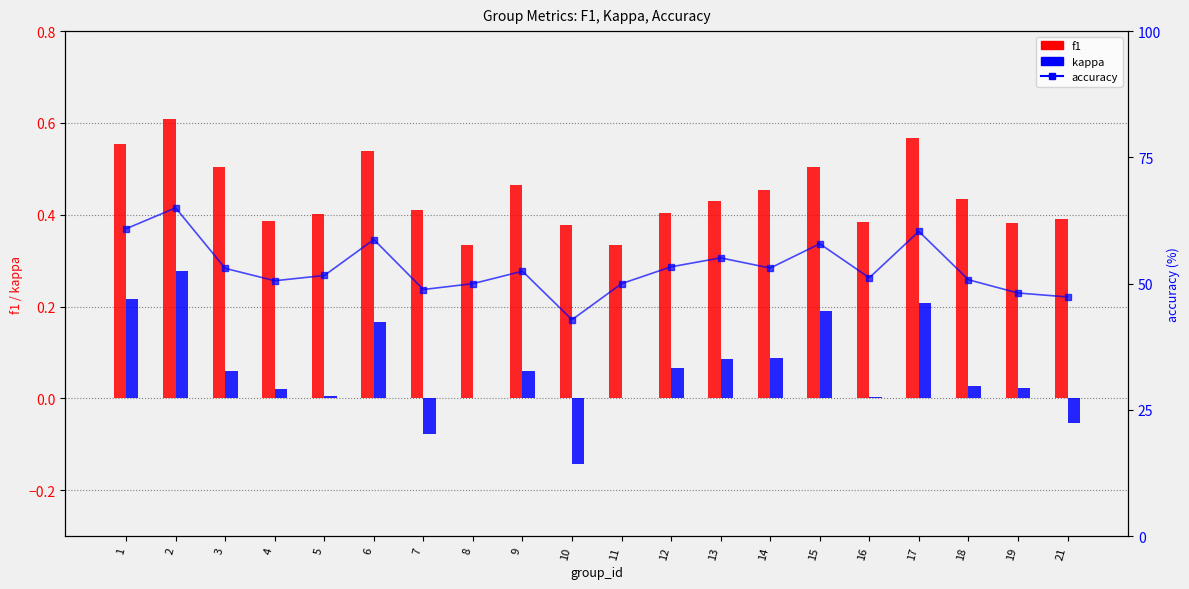

List the labels in order of accuracy value, largest first.

2, 1, 17, 6, 15, 13, 12, 14, 3, 9, 5, 16, 18, 4, 8, 11, 7, 19, 21, 10